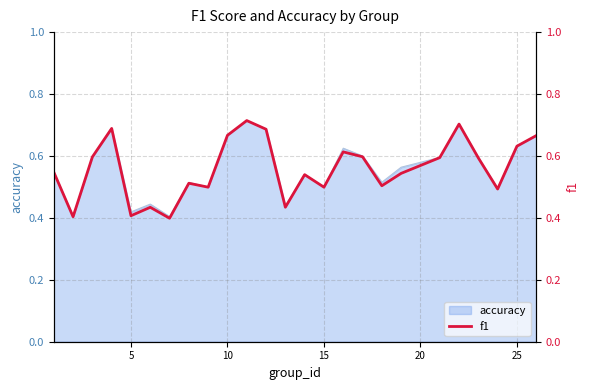

True or false: accuracy has a value of 0.5 at 15.

True